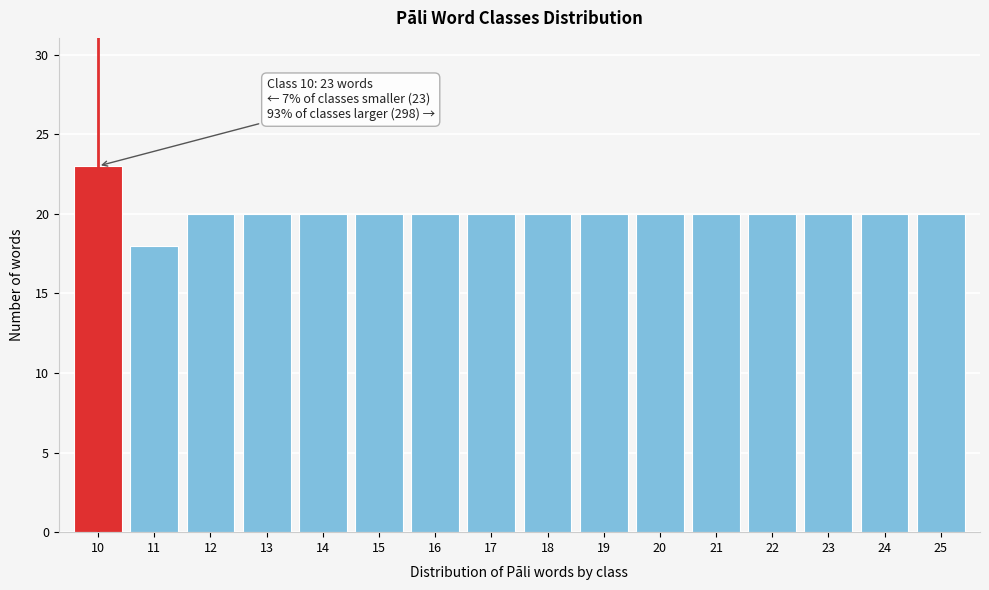

Reading left to right, what are all the values shown in this chart?

10=23	11=18	12=20	13=20	14=20	15=20	16=20	17=20	18=20	19=20	20=20	21=20	22=20	23=20	24=20	25=20